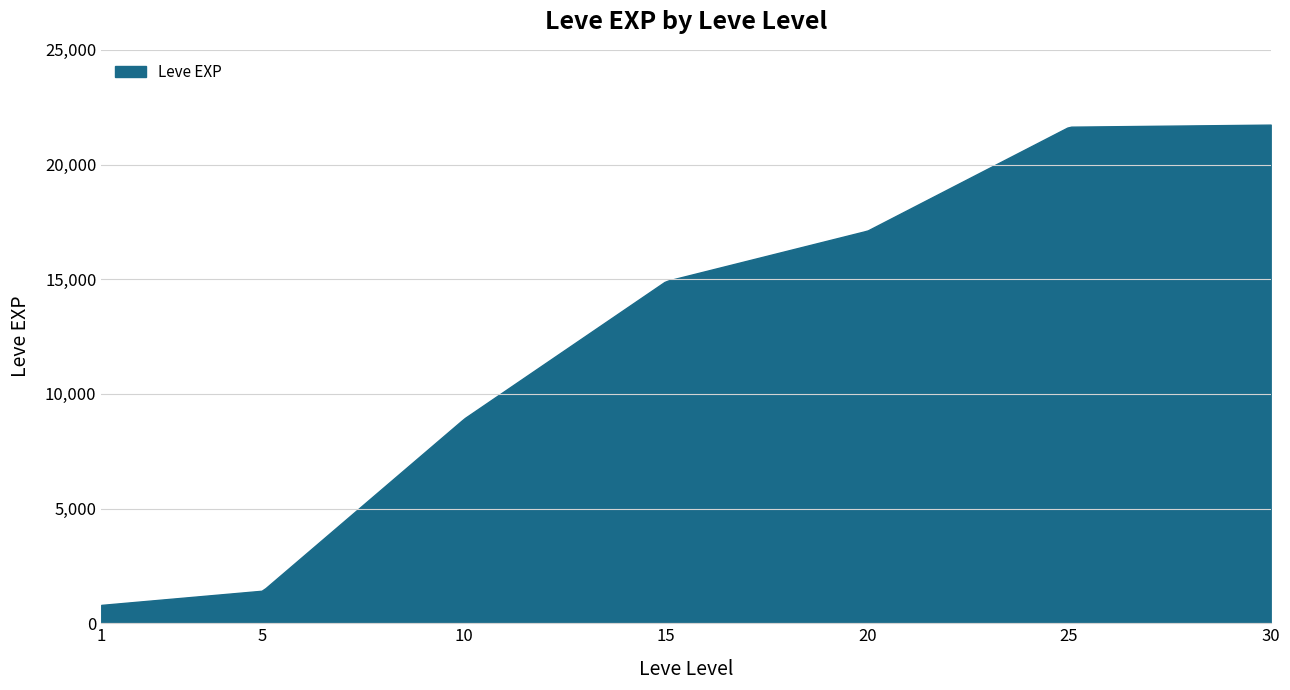

What is the minimum value shown in the chart?

800.0